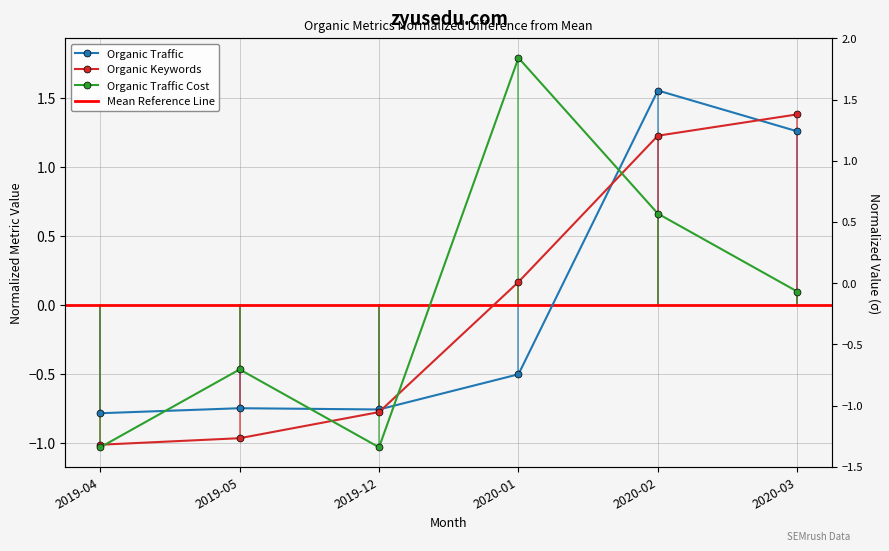

What is the maximum value shown in the chart?

1.8